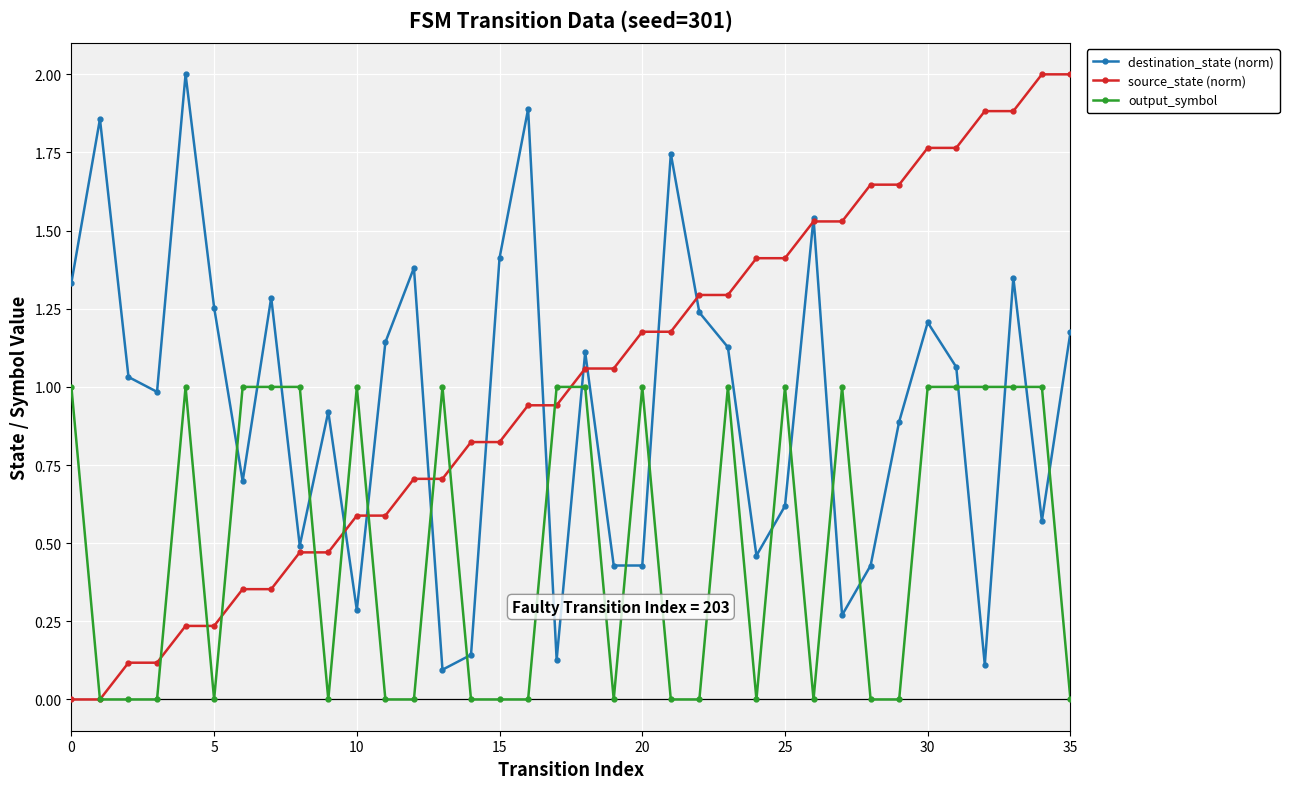

True or false: output_symbol and destination_state (norm) cross at least once.

True